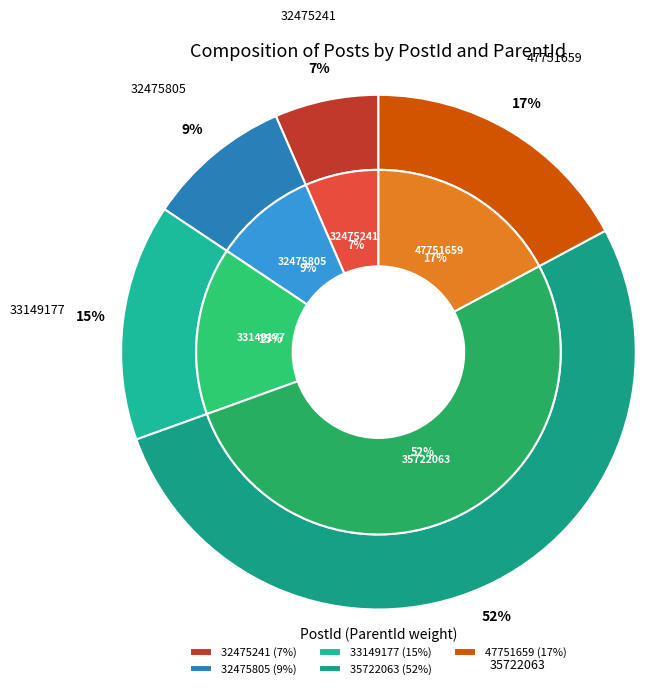

The 32475241 slice represents 12% of the pie. True or false?

False